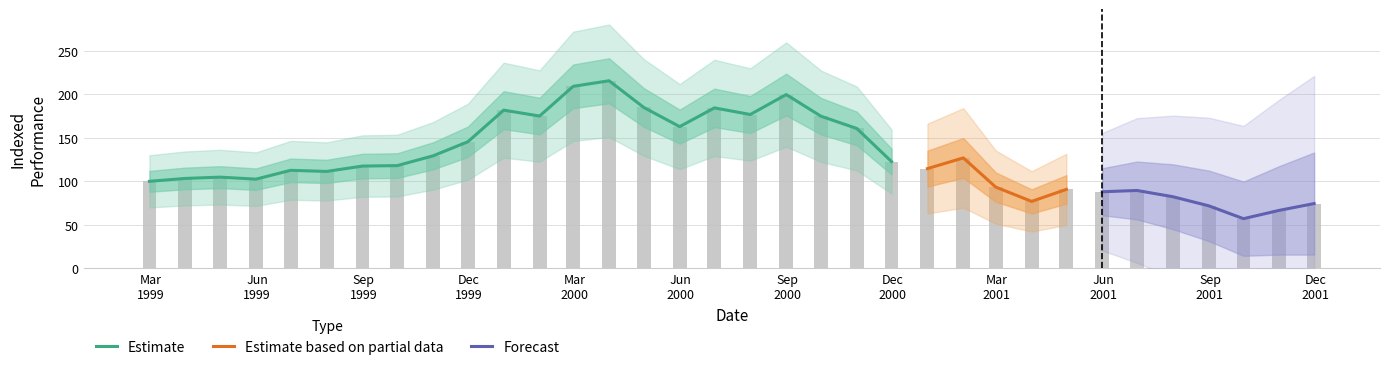

Where does the data first go above 117?

Sep 1999